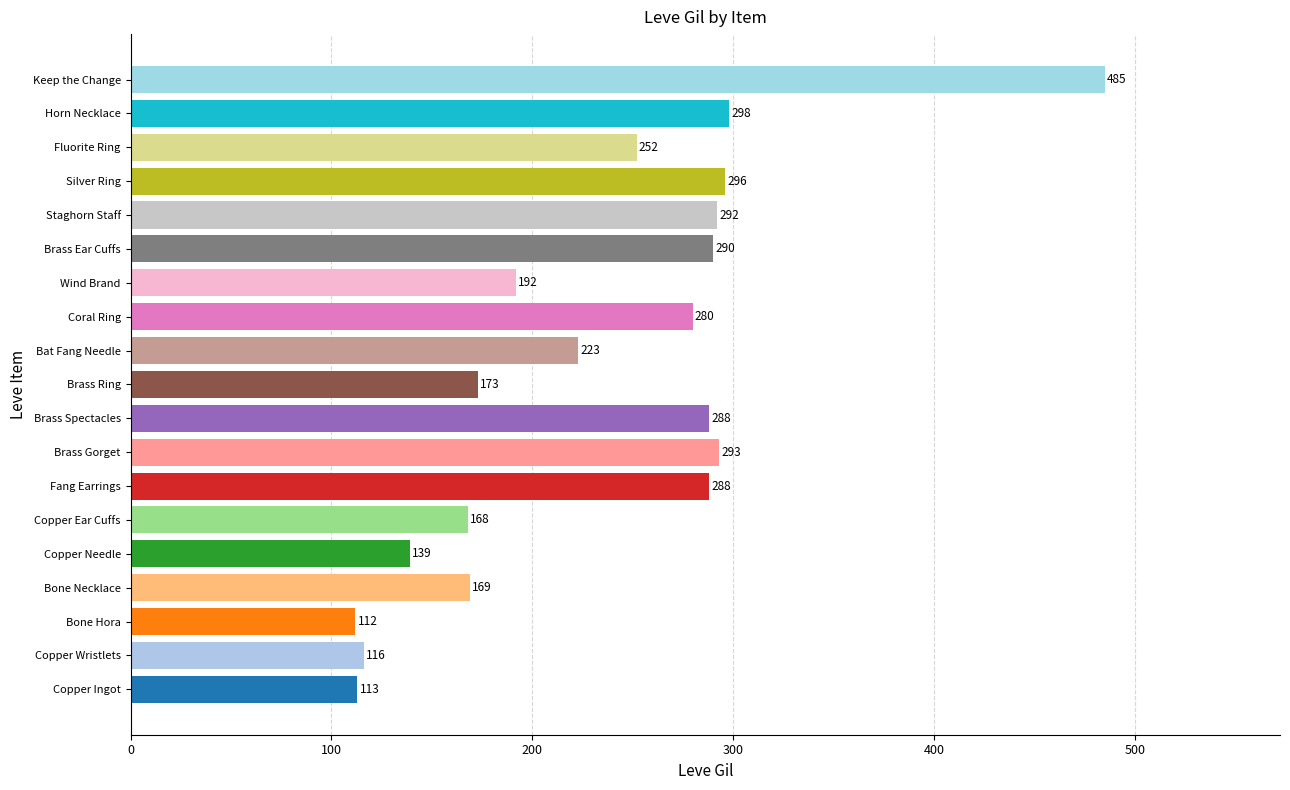

The value at Copper Ear Cuffs is 94. True or false?

False